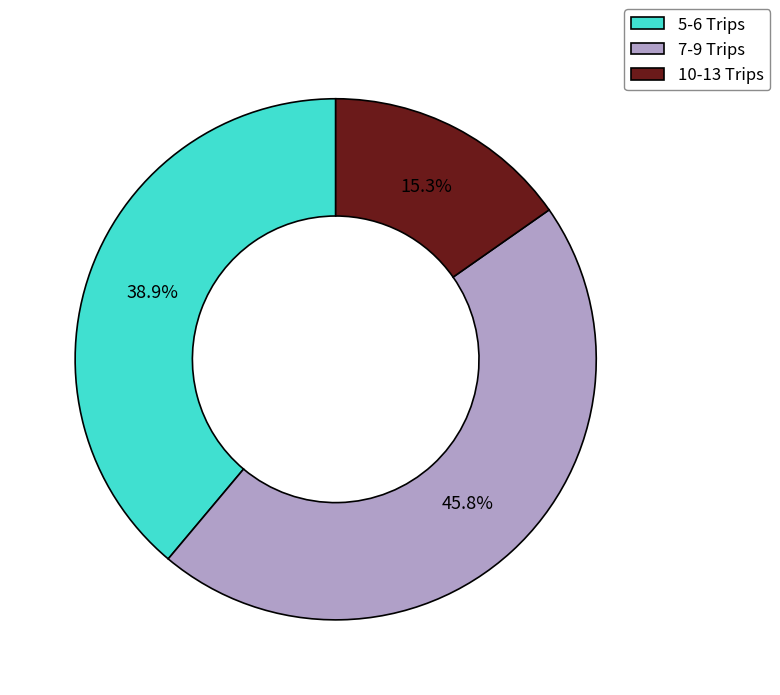

Which category has the biggest portion of the pie?

7-9 Trips